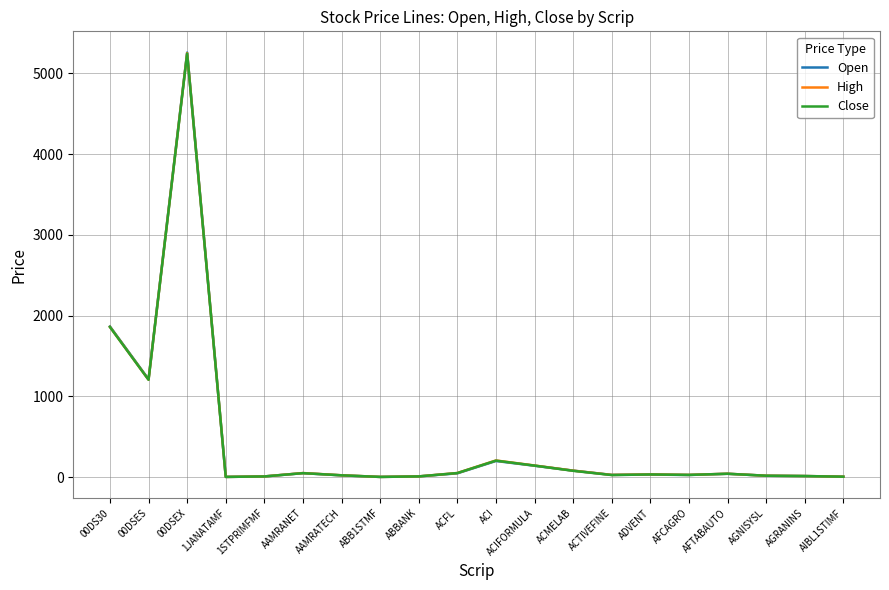

Where is High nearest to the value 2627?

00DS30